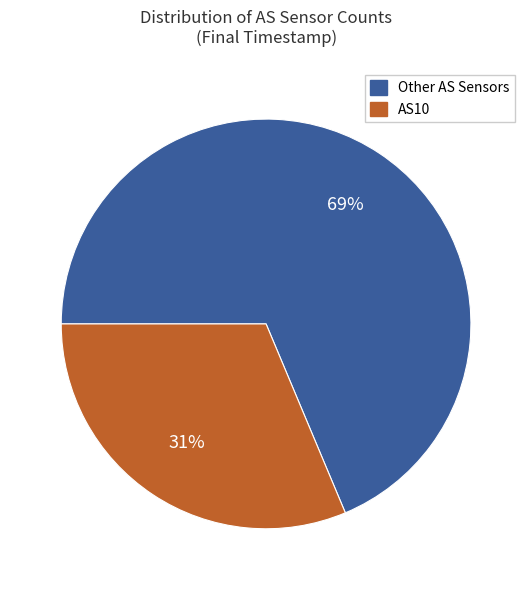

To the nearest percent, what is the average slice percentage?

50%